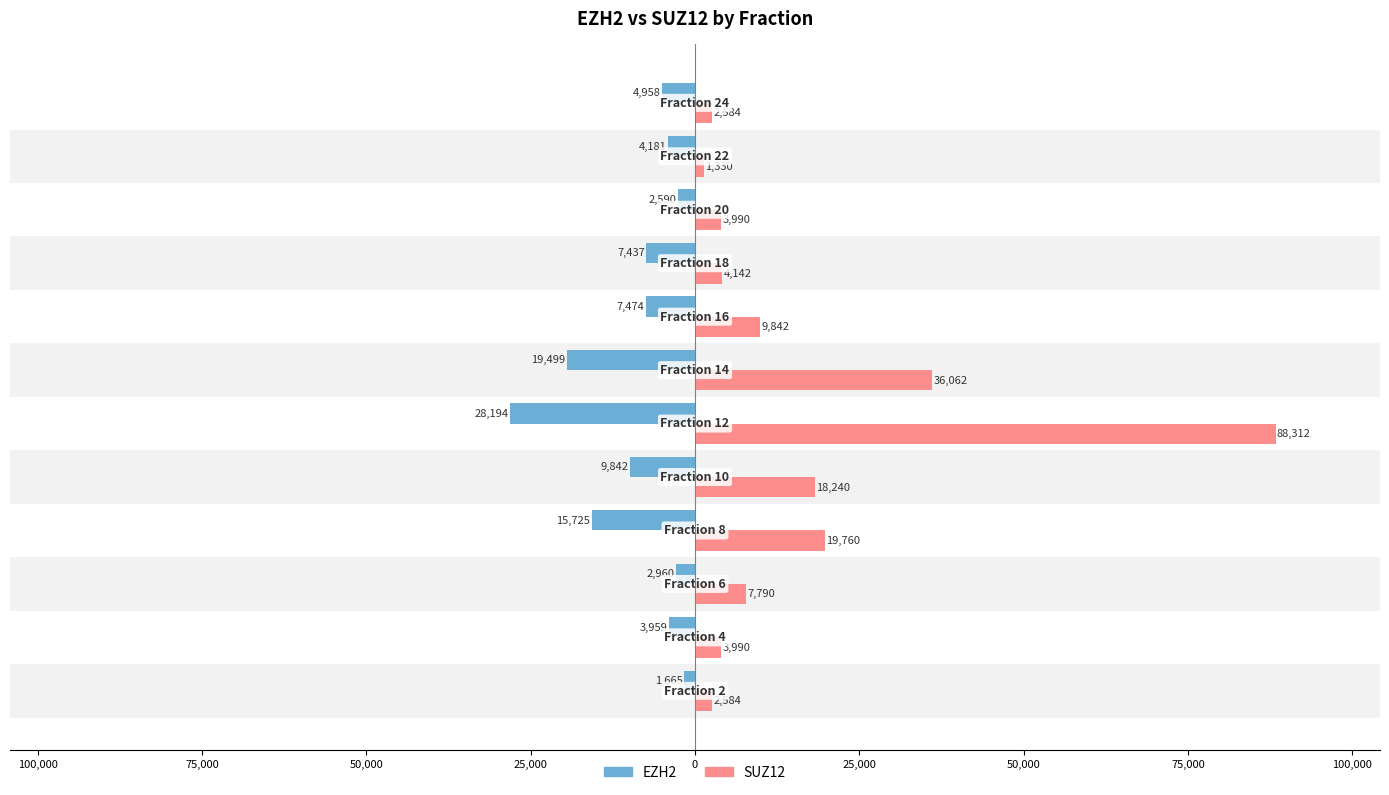

Reading left to right, what are all the values shown in this chart?

EZH2: -1665	-3959	-2960	-15725	-9842	-28194	-19499	-7474	-7437	-2590	-4181	-4958
SUZ12: 2584	3990	7790	19760	18240	88312	36062	9842	4142	3990	1330	2584